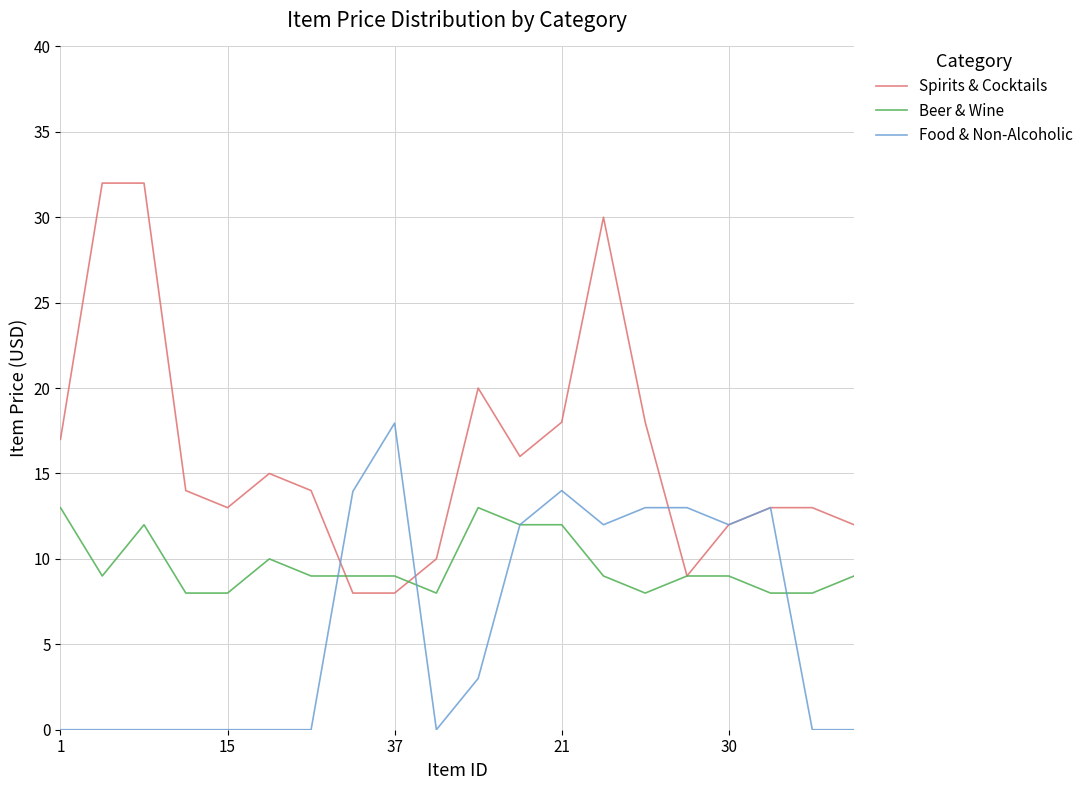

What is the lowest value of the Spirits & Cocktails series?

8.0